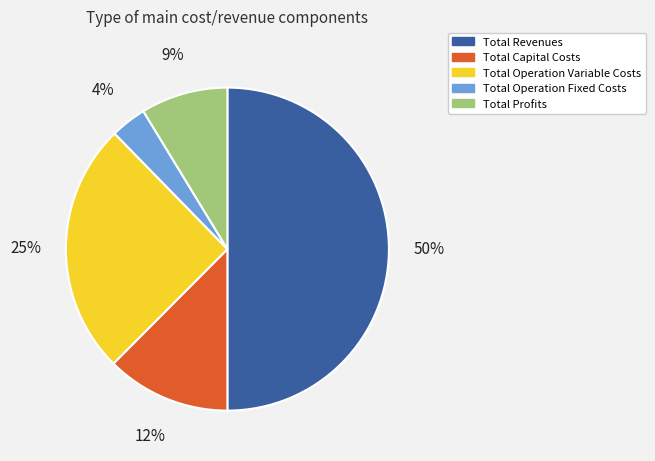

How many slices are in this pie chart?

5